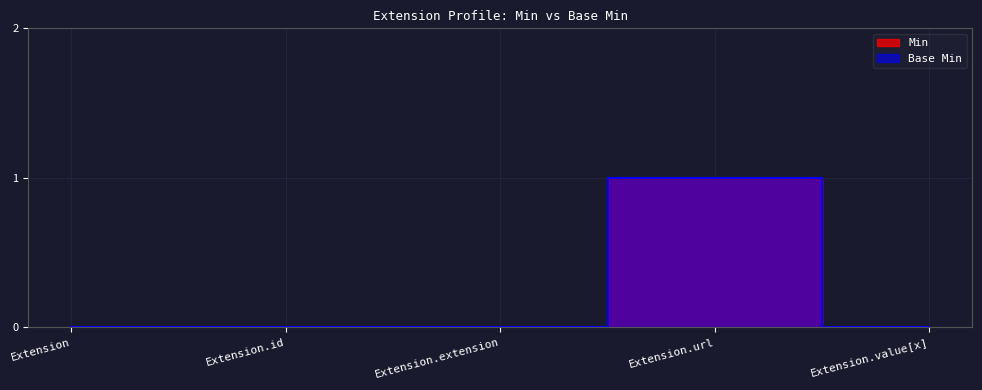

Rank the series at Extension.url from lowest to highest value.

Min, Base Min